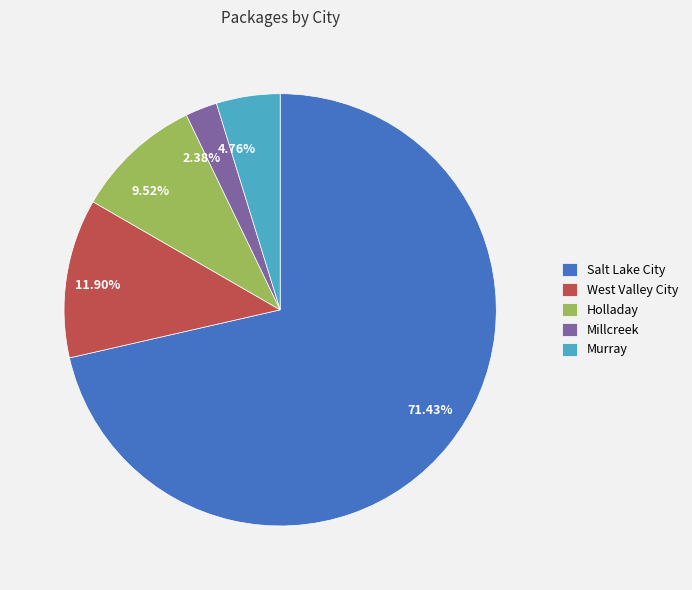

Is there a majority slice in this chart?

Yes